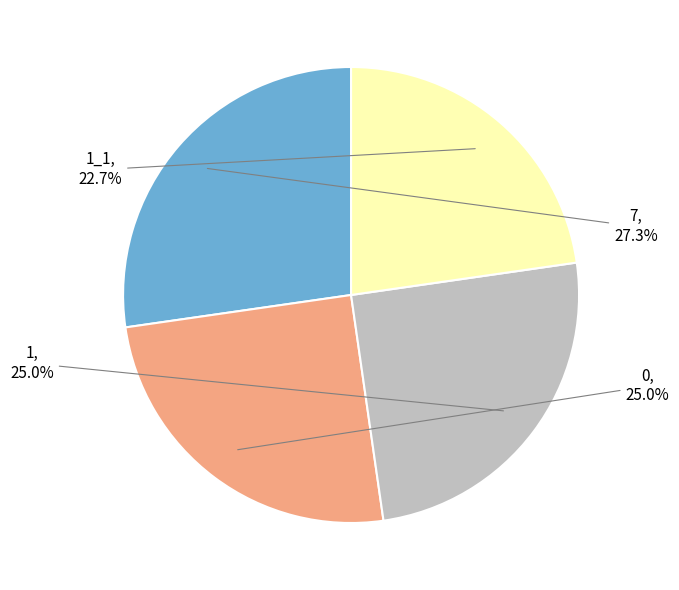

Do 1 and 1_1 together represent more than half of the pie?

No